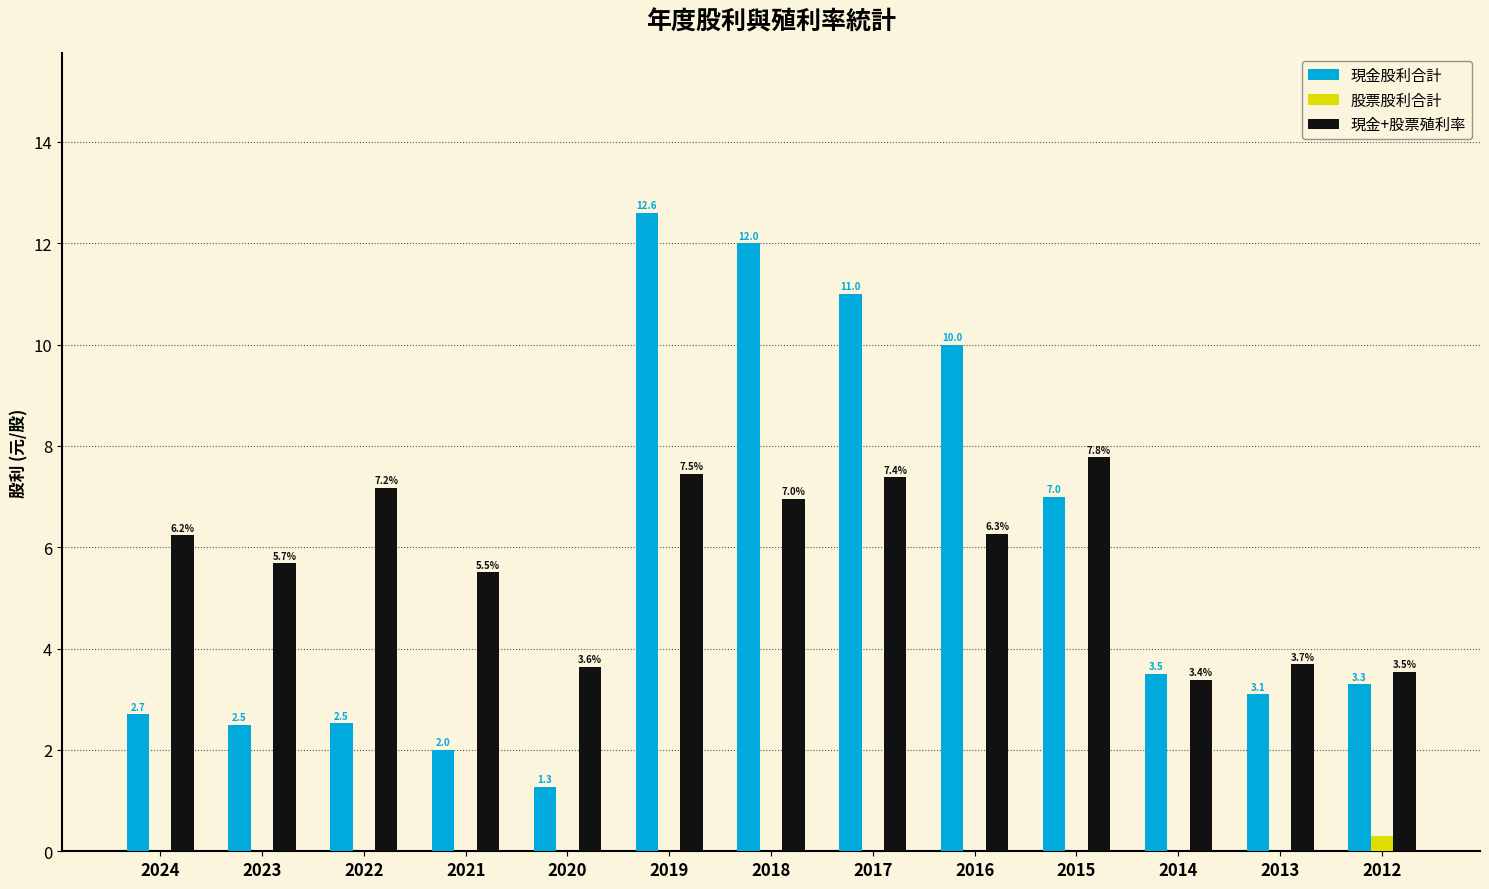

What is the maximum value for 現金+股票殖利率?

7.8